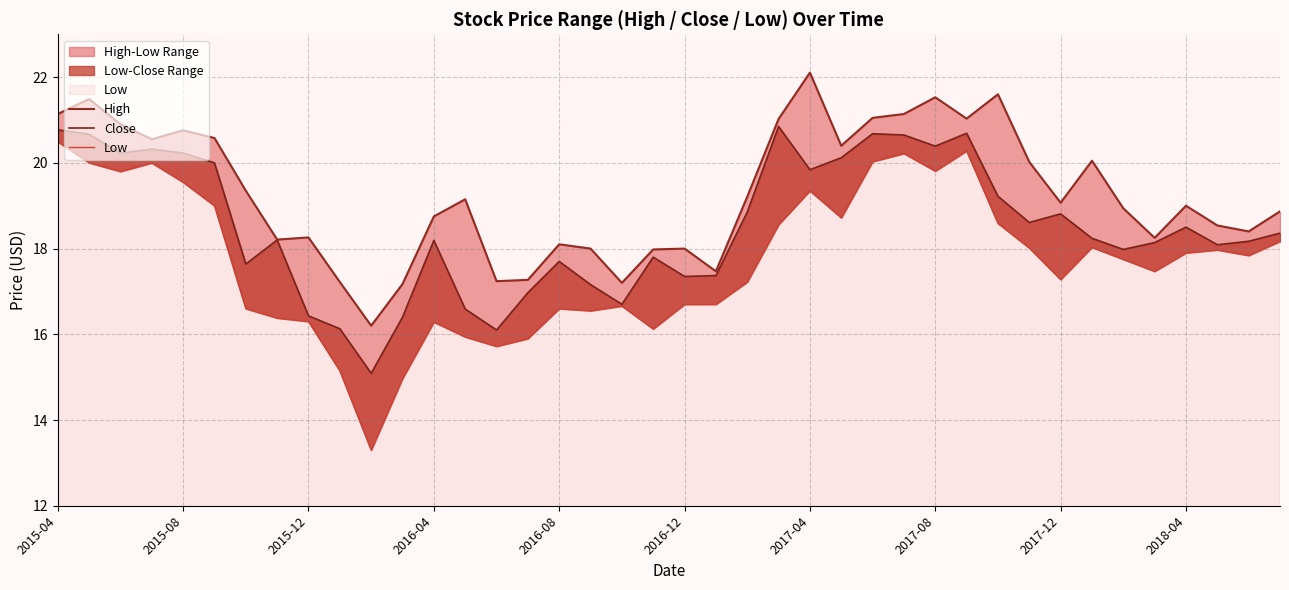

At which category is the sum across all series the highest?

2015-04